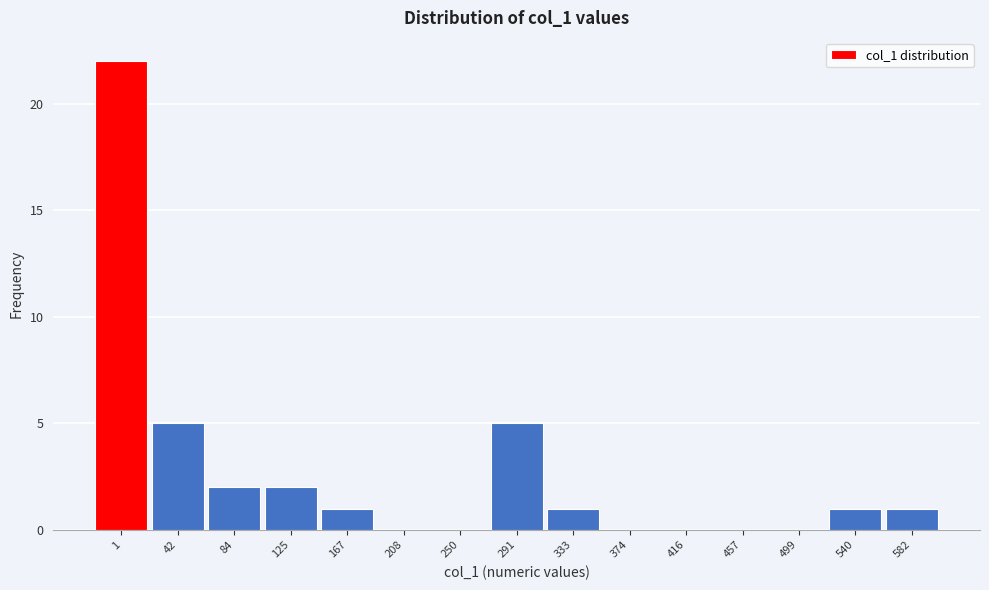

Reading left to right, transcribe all the data shown in this chart.

1=22	42=5	84=2	125=2	167=1	208=0	250=0	291=5	333=1	374=0	416=0	457=0	499=0	540=1	582=1